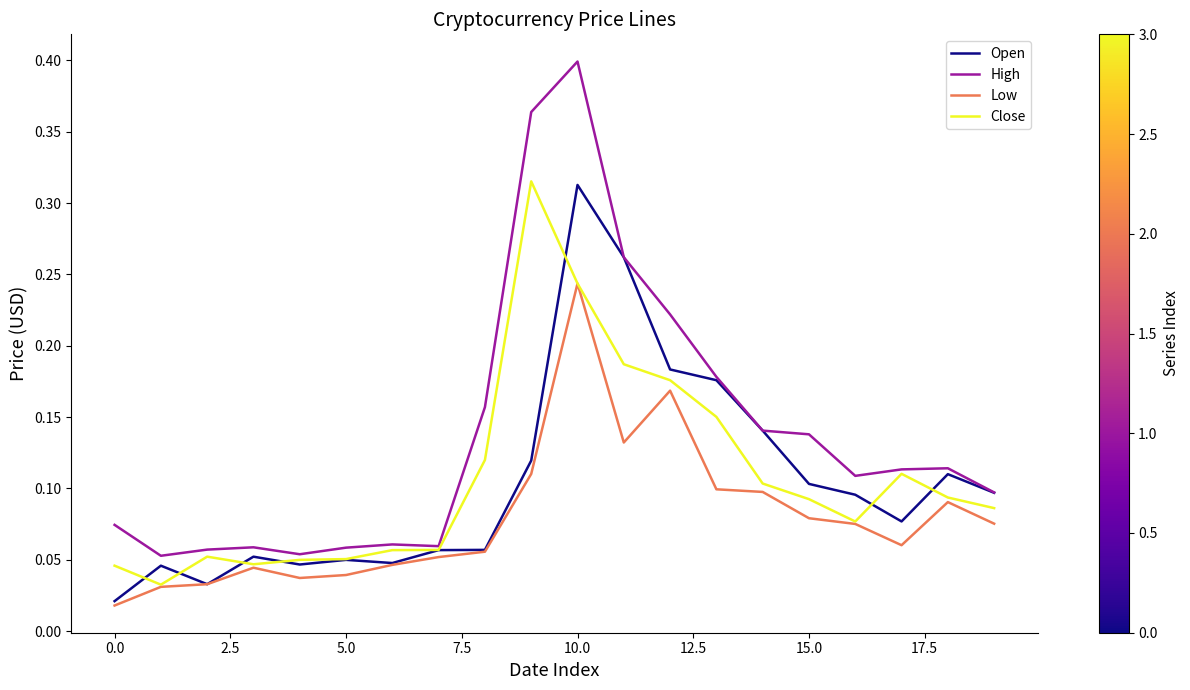

In Close, how many points are higher than both neighbors (excluding endpoints)?

3